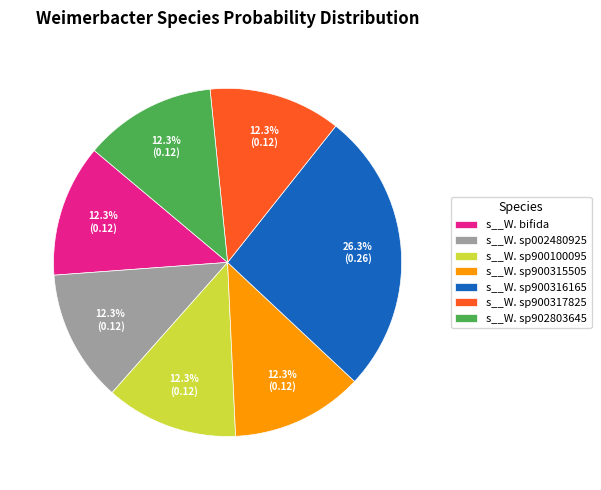

What is the largest slice in the pie chart?

s__W. sp900316165